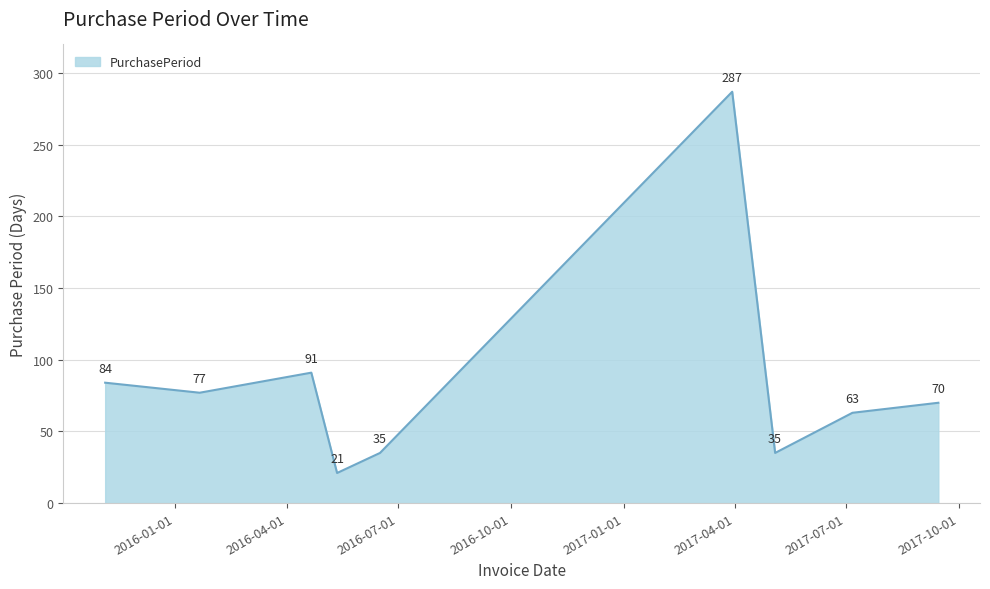

What is the minimum value shown in the chart?

21